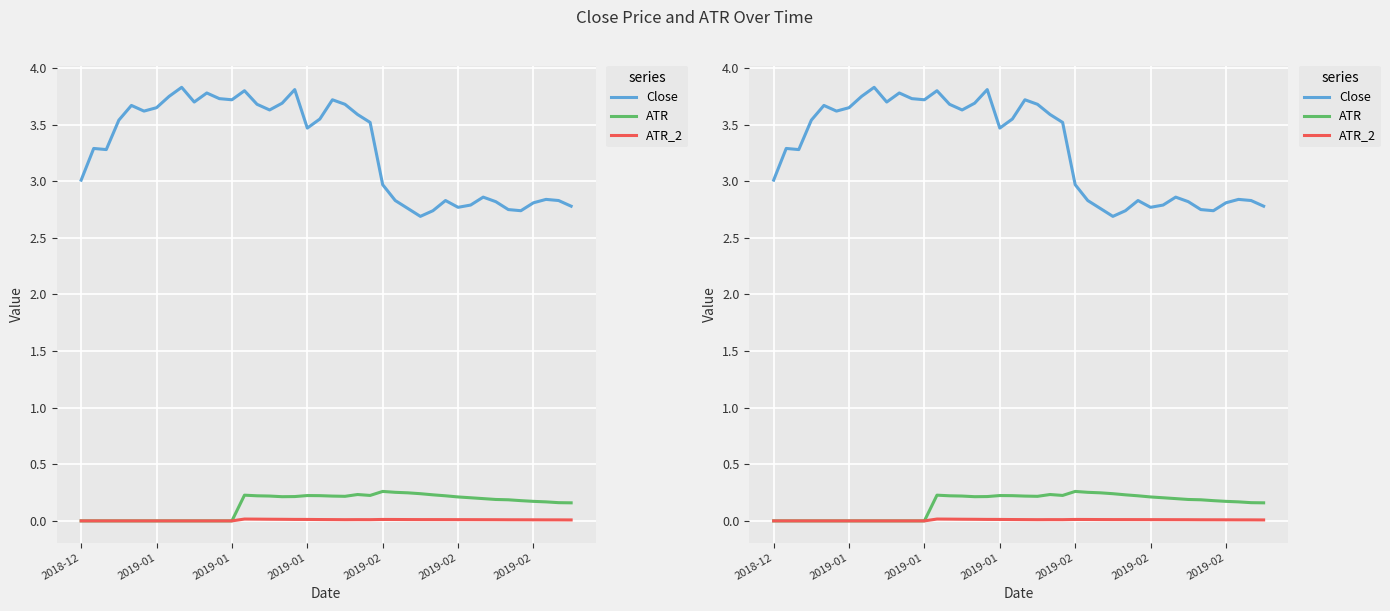

In ATR_2, how many points are higher than both neighbors (excluding endpoints)?

3